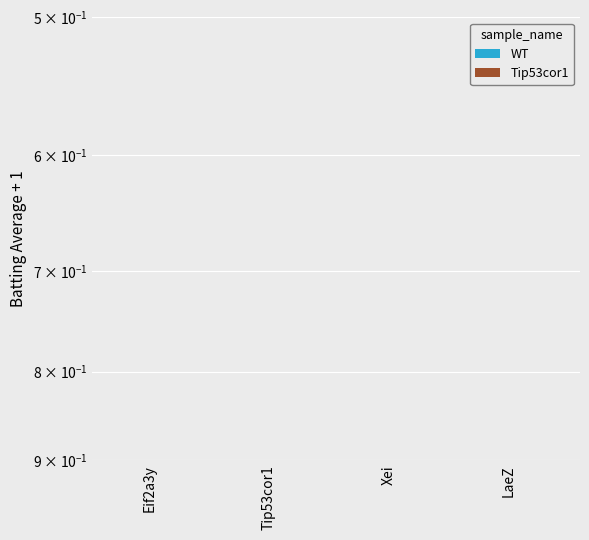

Reading left to right, list all the values displayed in this chart.

WT: Eif2a3y=0.3	Tip53cor1=0.3	Xei=0.3	LaeZ=0.2
Tip53cor1: Eif2a3y=0.3	Tip53cor1=0.2	Xei=0.3	LaeZ=0.3